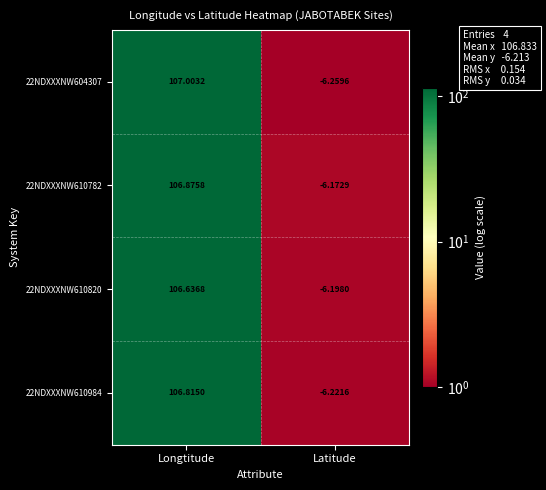

List the labels in order of 22NDXXXNW610820 value, largest first.

Longtitude, Latitude